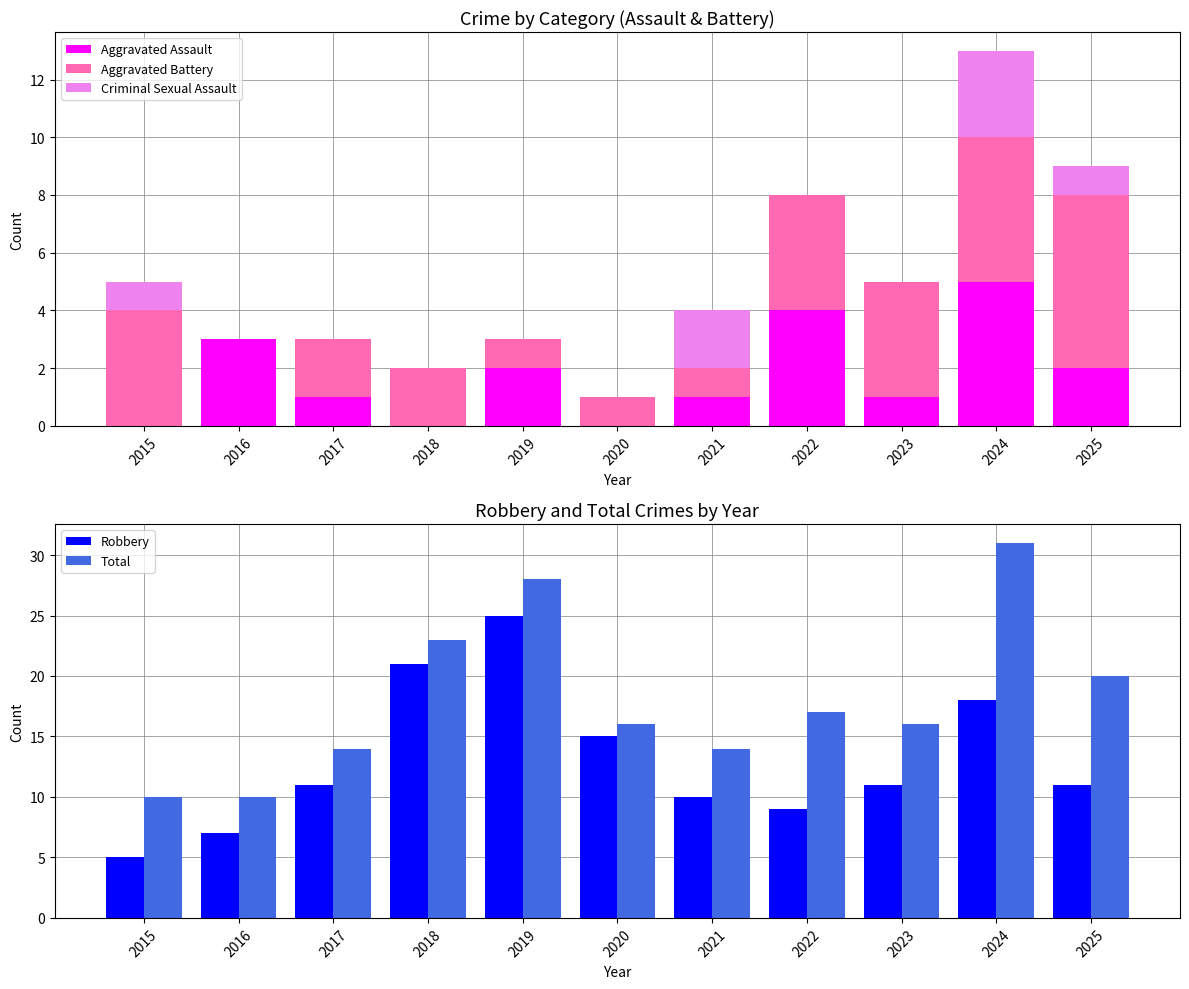

How many series are shown in this chart?

5